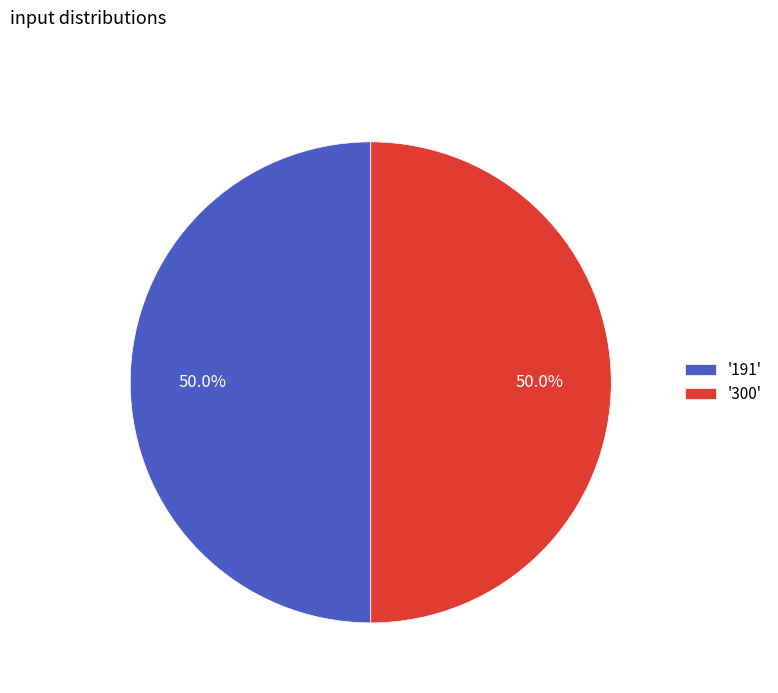

How many slices are in this pie chart?

2